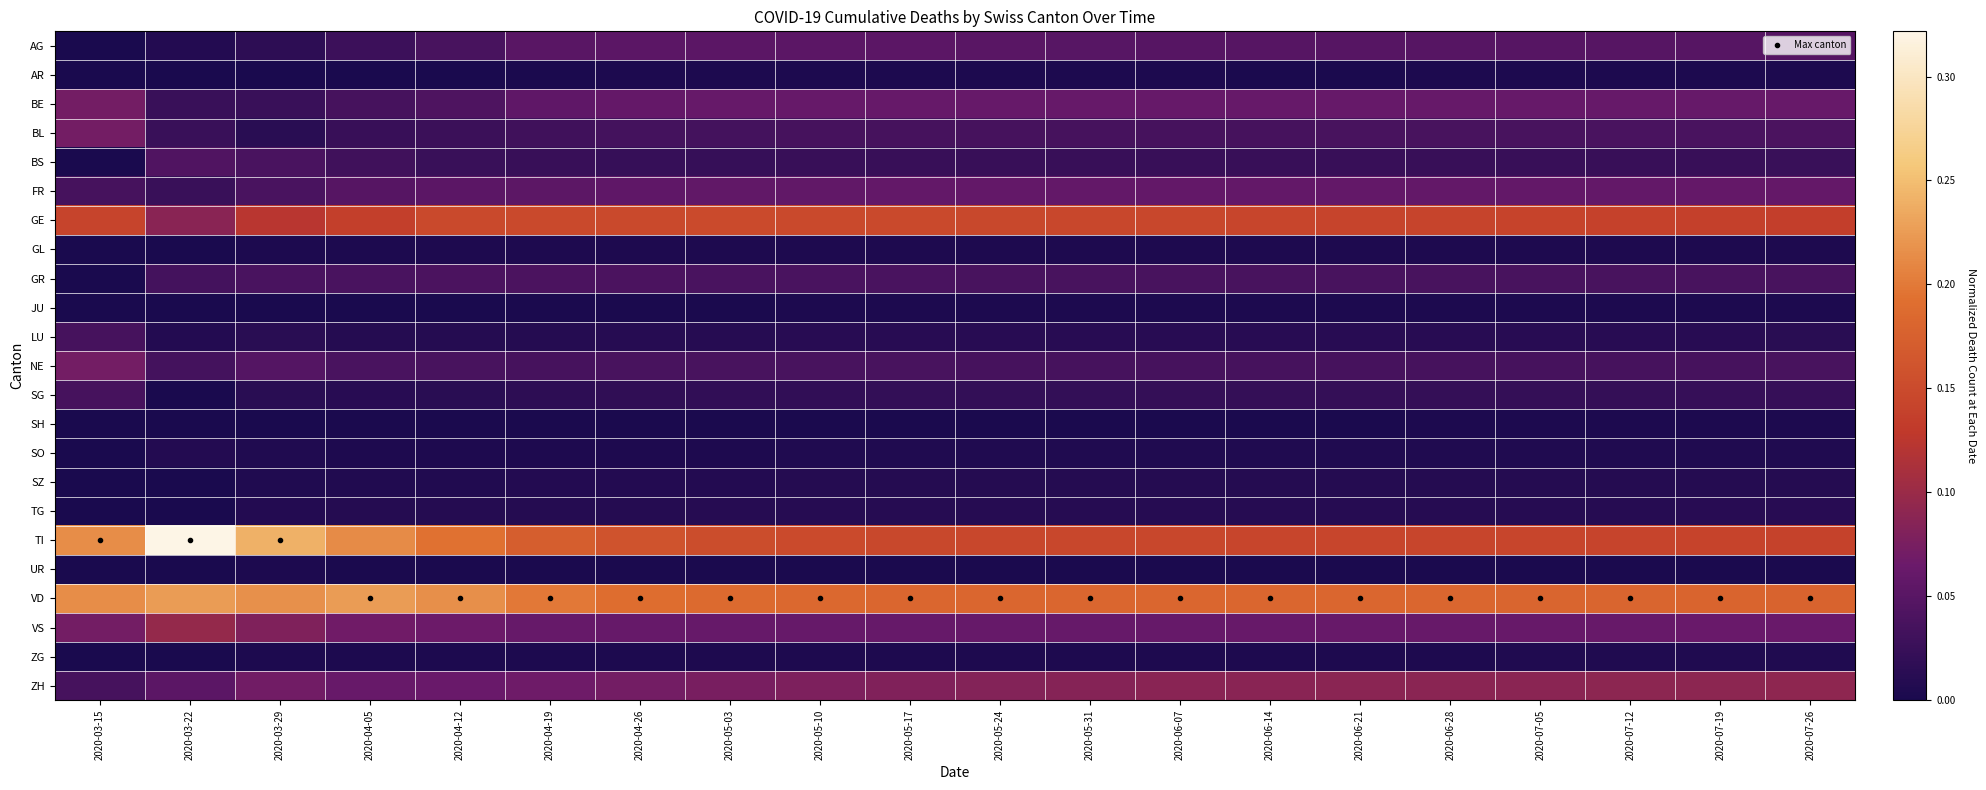

Which has a higher value, 2020-05-17 or 2020-07-26?

2020-05-17